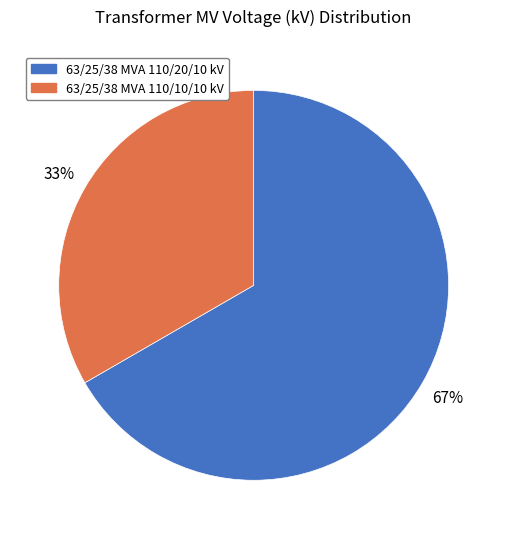

Does 63/25/38 MVA 110/20/10 kV account for over 50% of the chart?

Yes